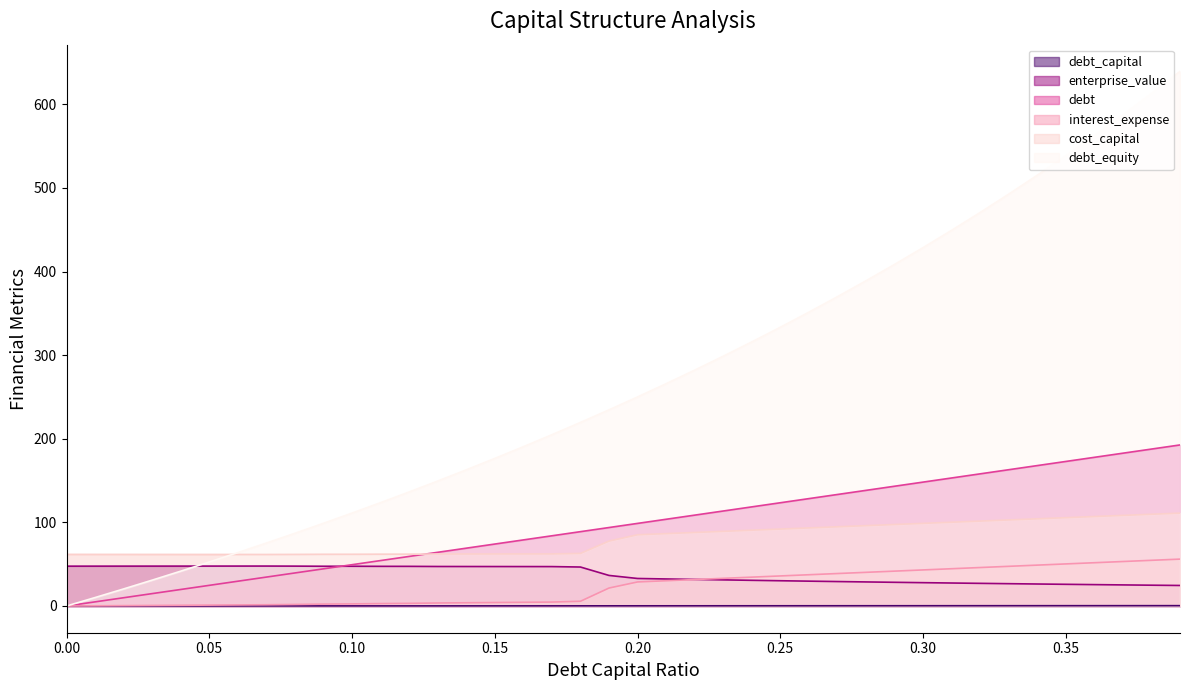

How many values in the debt_equity series exceed 250?

19